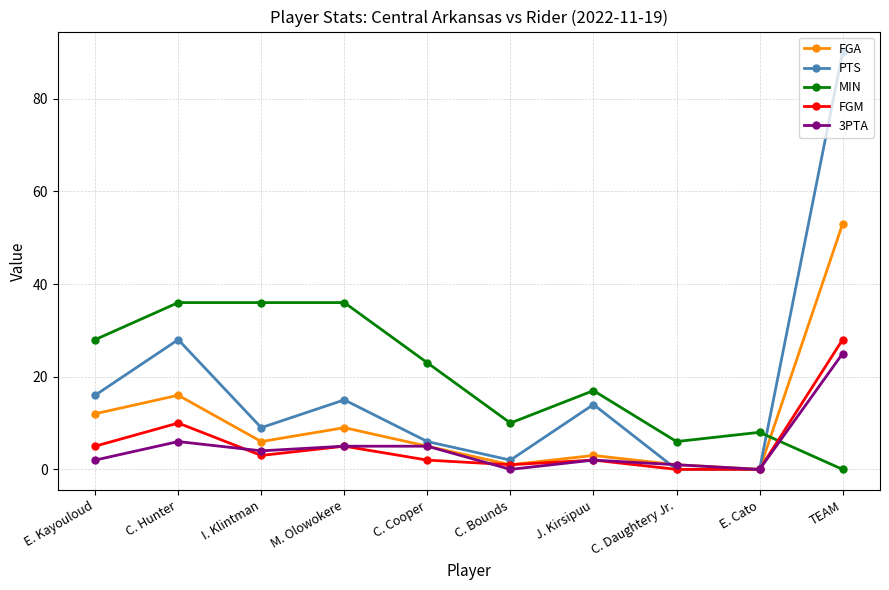

Between which two adjacent categories do MIN and FGA first intersect?

E. Cato and TEAM